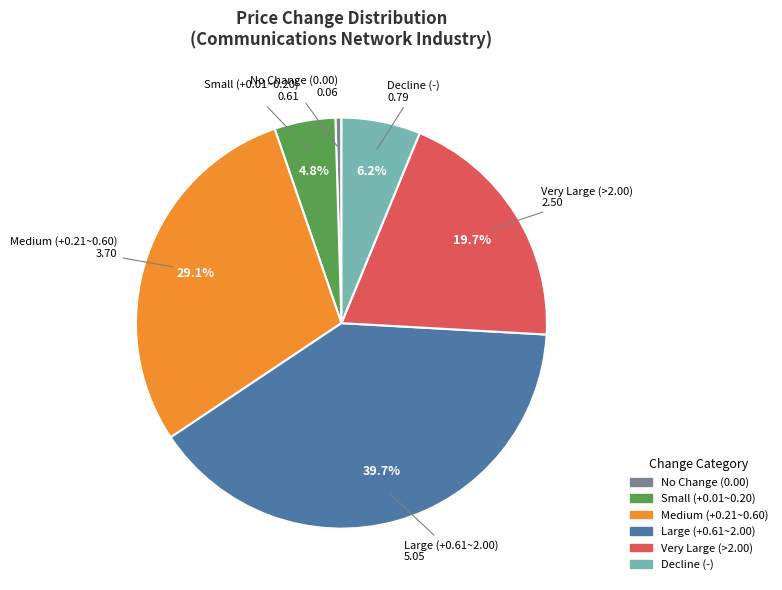

Does any single category account for the majority?

No